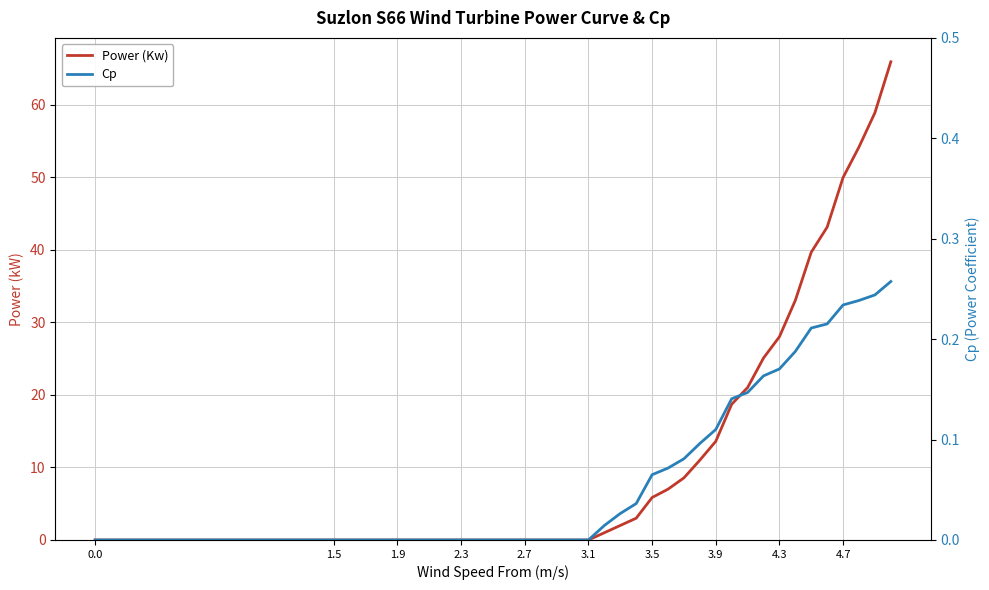

Is it true that Power (Kw) equals 0.0 at 2.7?

True